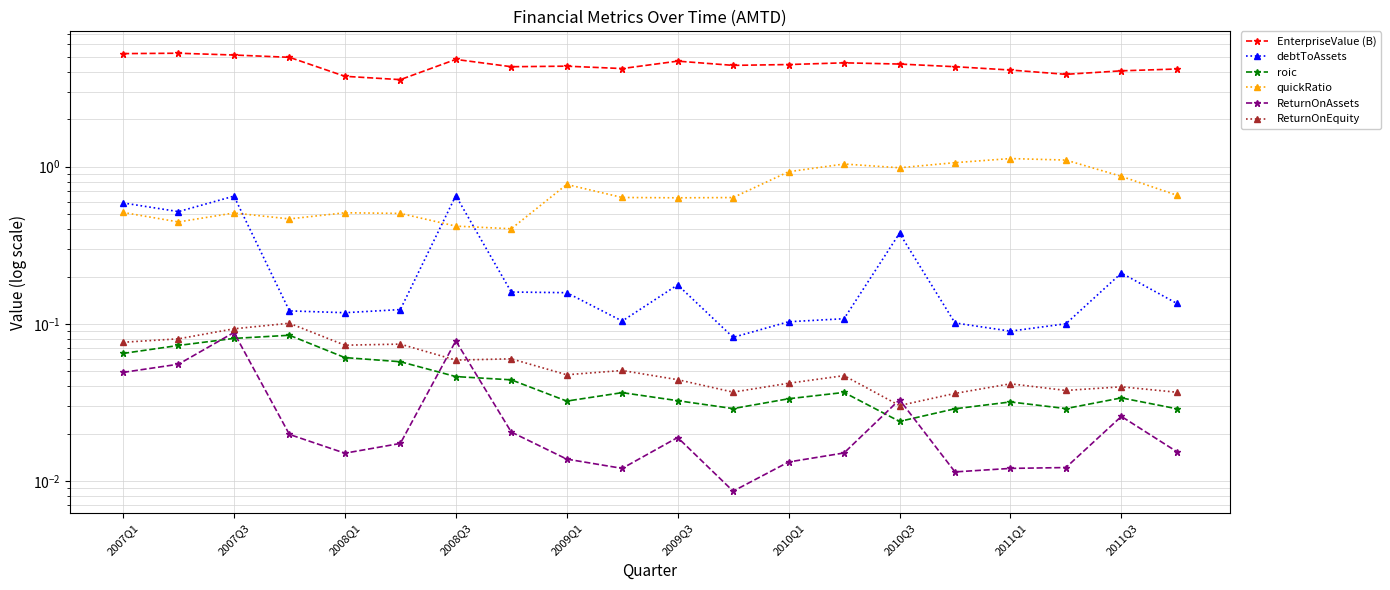

What value does the quickRatio series have at 15?

1.1